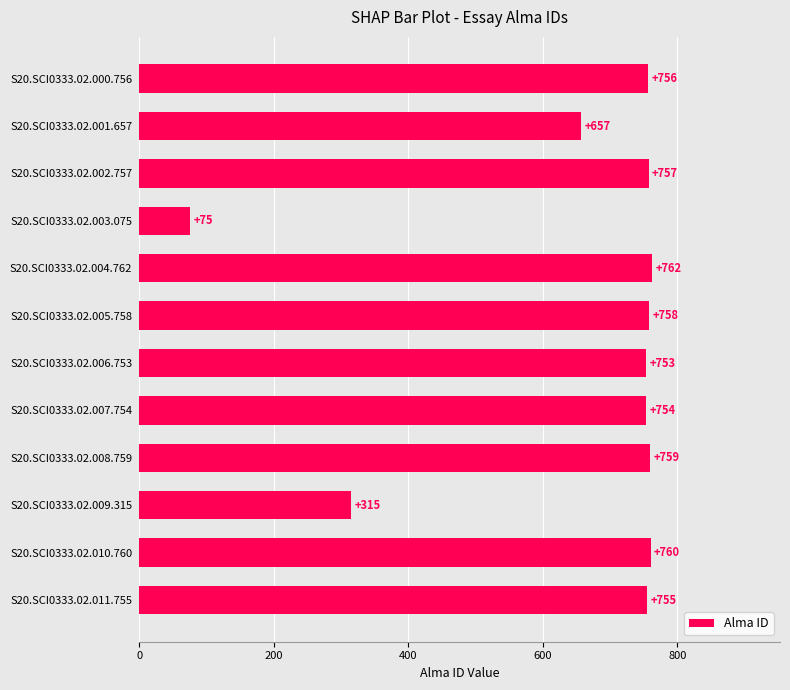

How many bars are there in total?

12